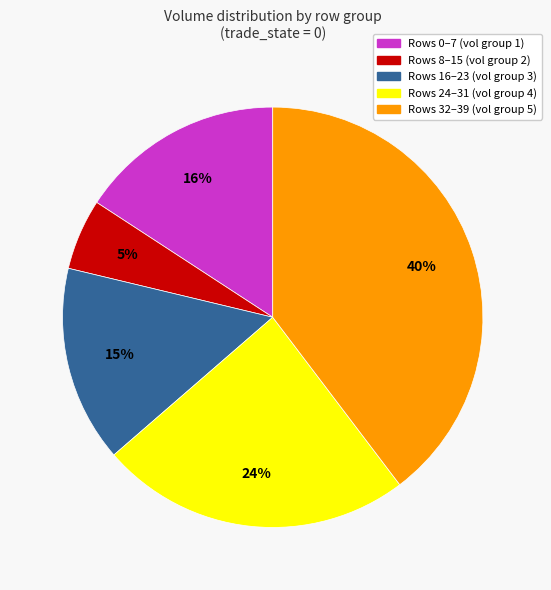

Count the number of slices in the pie.

5